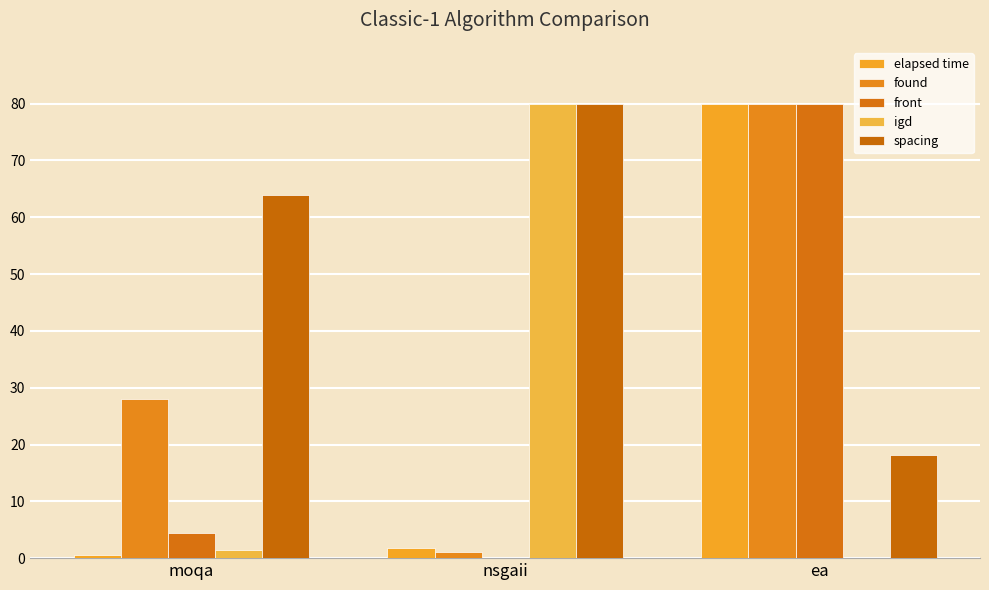

Reading left to right, transcribe all the data shown in this chart.

elapsed time: 0.6	1.8	80.0
found: 28.0	1.0	80.0
front: 4.4	0.0	80.0
igd: 1.5	80.0	0.0
spacing: 64.0	80.0	18.1